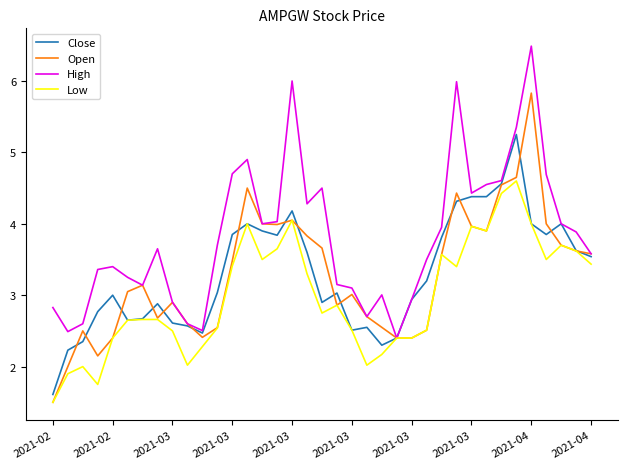

What is the sum of all Close values?

121.8